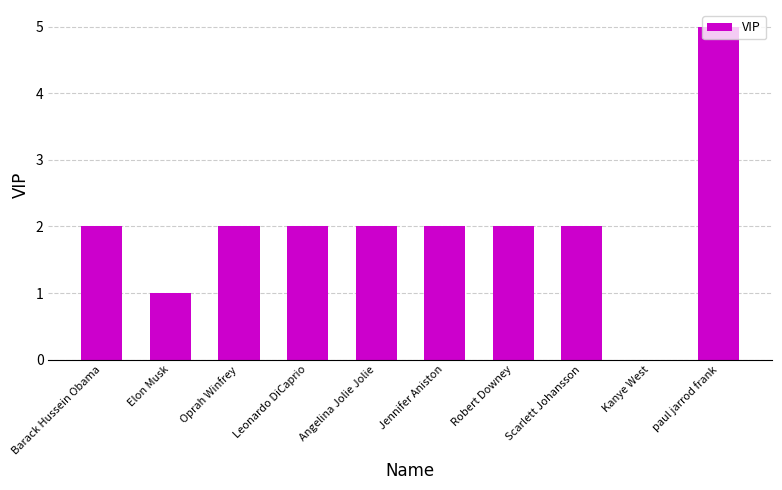

What is the average value?

2